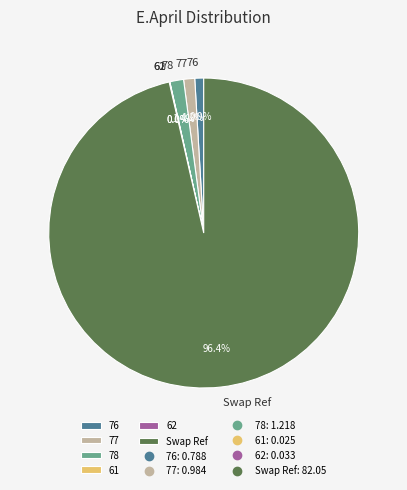

To the nearest percent, what is the combined percentage of 77 and 76?

2%